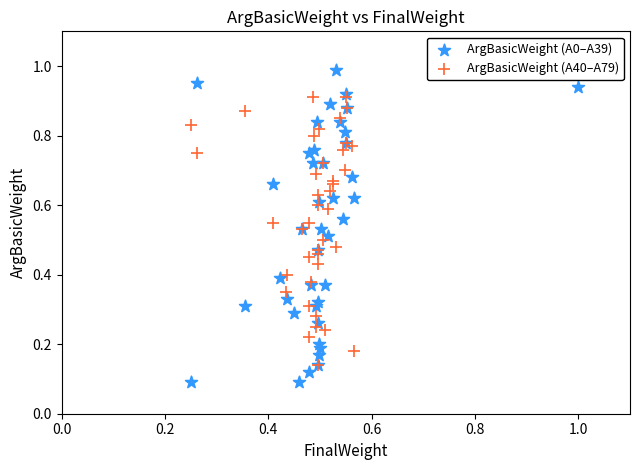

Which series reaches the maximum Y coordinate?

ArgBasicWeight (A0–A39)